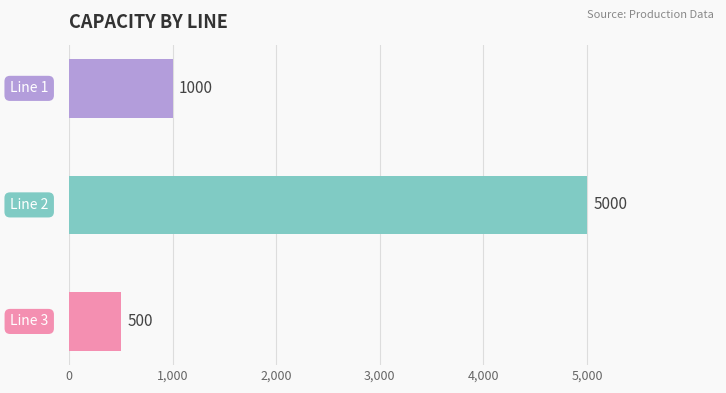

How many series are shown in this chart?

1